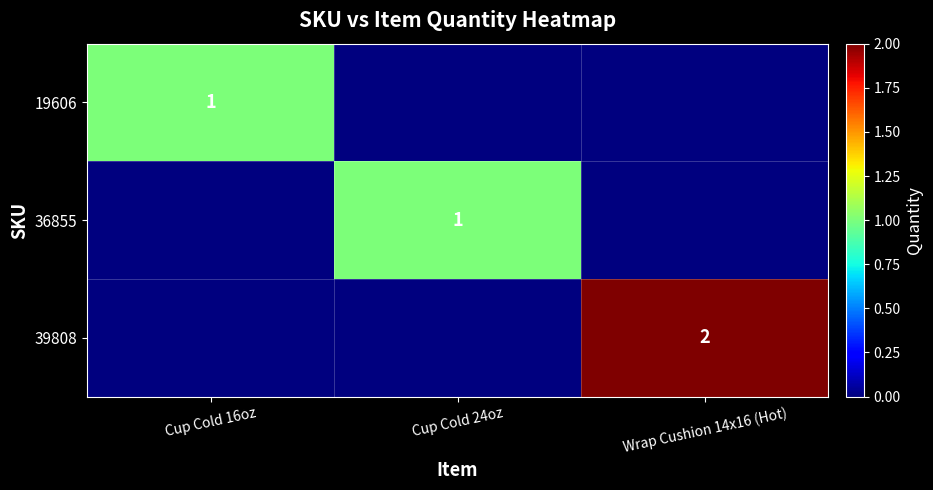

The value of 19606 at Cup Cold 16oz is 0. True or false?

False